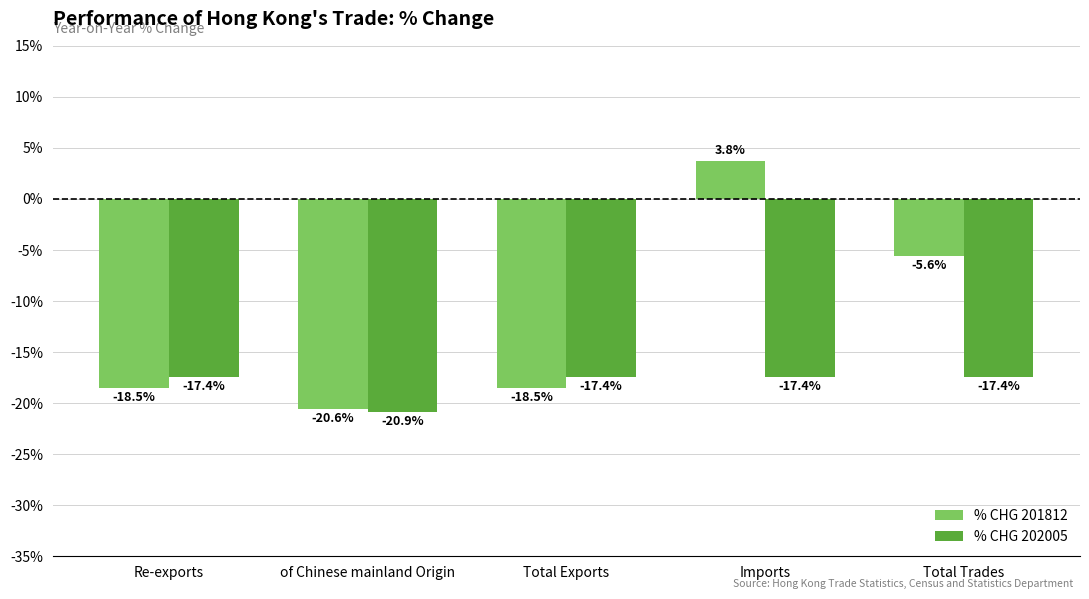

What is the difference between the highest and lowest values at Total Exports?

1.1